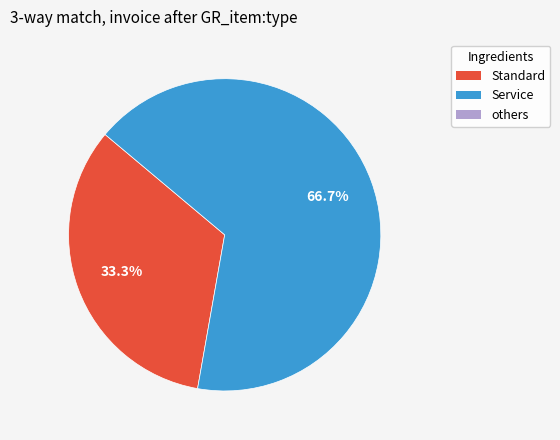

Count the number of slices in the pie.

2